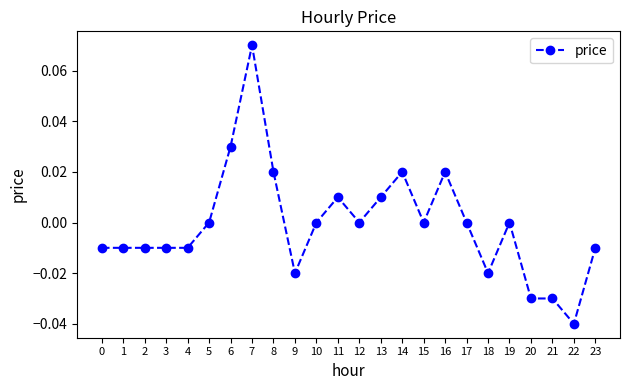

True or false: the data shows 0.0 at 17.

True